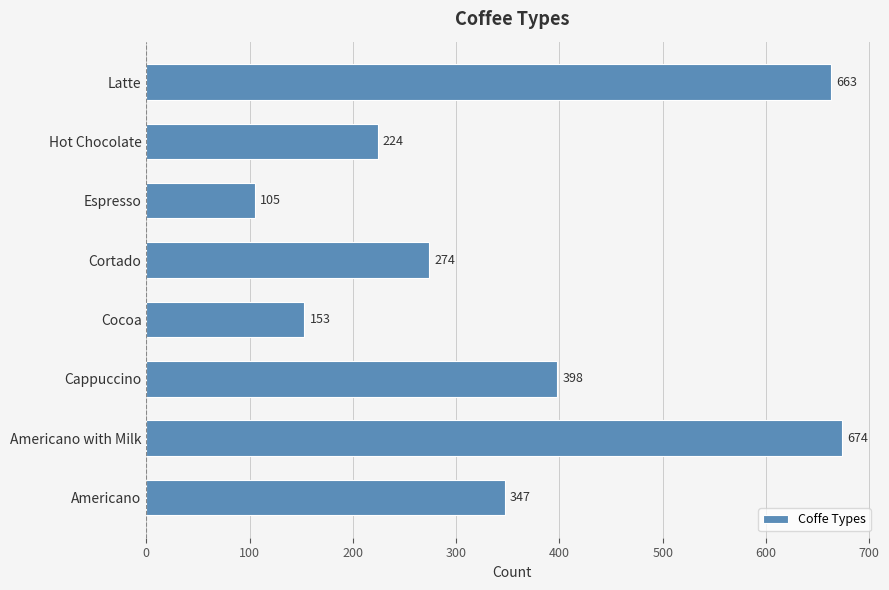

What is the ratio of the value at Cortado to the value at Americano with Milk?

0.4